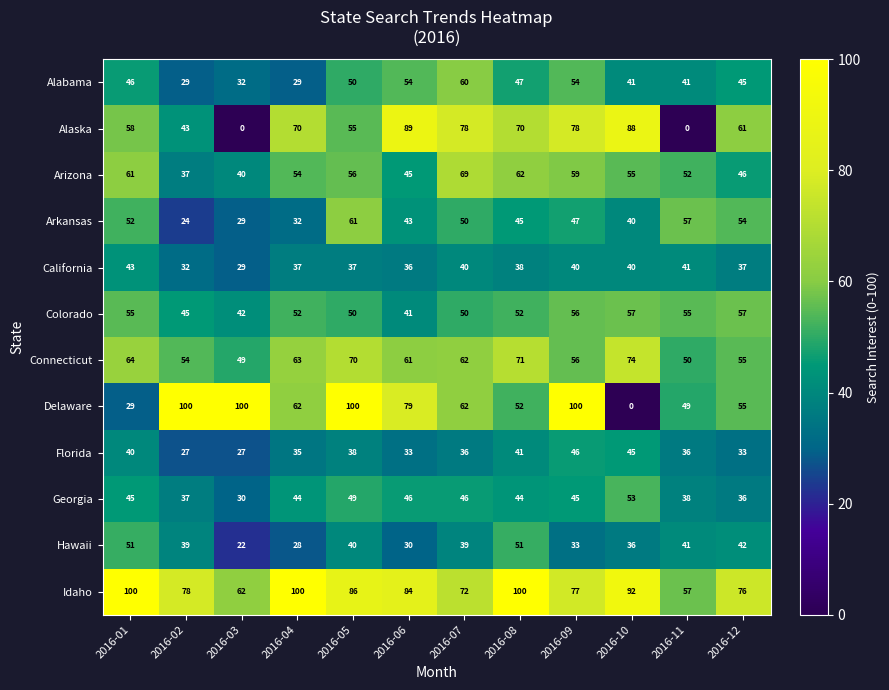

What is the maximum value shown in the chart?

100